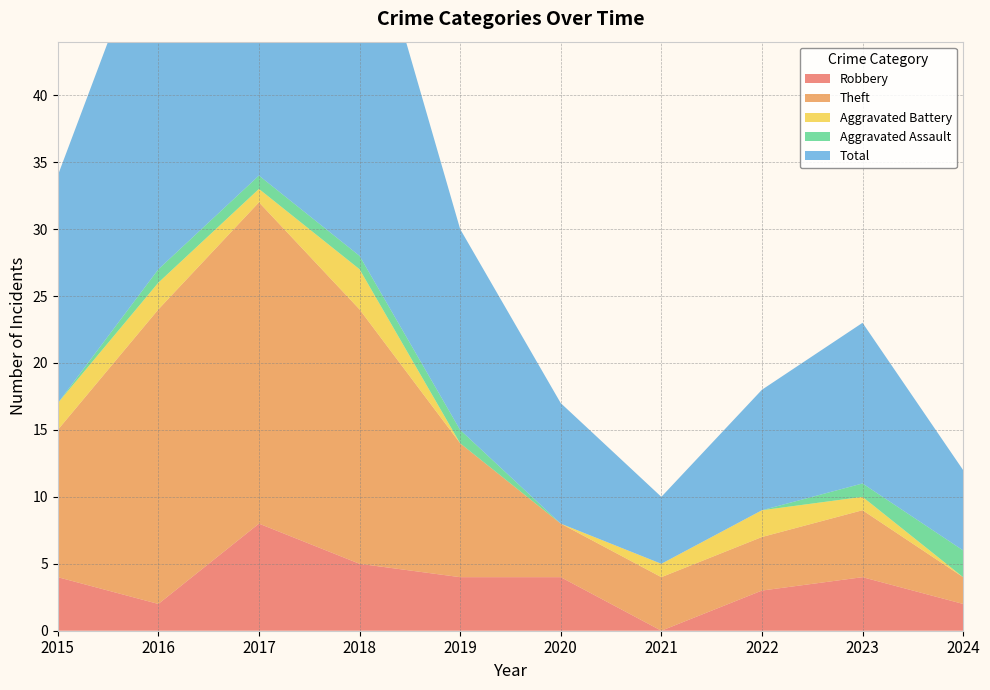

Reading left to right, what are all the values shown in this chart?

Robbery: 2015=4	2016=2	2017=8	2018=5	2019=4	2020=4	2021=0	2022=3	2023=4	2024=2
Theft: 2015=11	2016=22	2017=24	2018=19	2019=10	2020=4	2021=4	2022=4	2023=5	2024=2
Aggravated Battery: 2015=2	2016=2	2017=1	2018=3	2019=0	2020=0	2021=1	2022=2	2023=1	2024=0
Aggravated Assault: 2015=0	2016=1	2017=1	2018=1	2019=1	2020=0	2021=0	2022=0	2023=1	2024=2
Total: 2015=17	2016=27	2017=35	2018=28	2019=15	2020=9	2021=5	2022=9	2023=12	2024=6